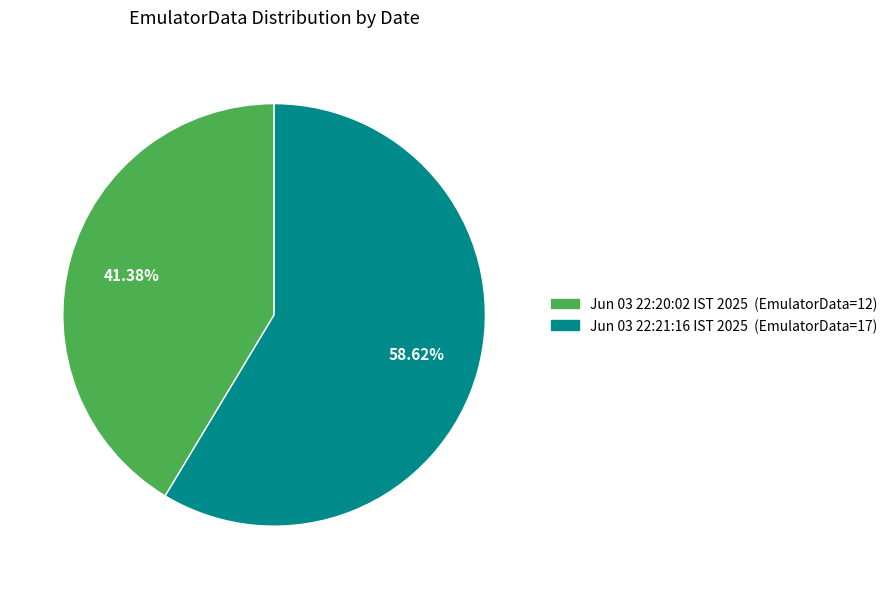

Is there any slice that represents more than half of the pie?

Yes